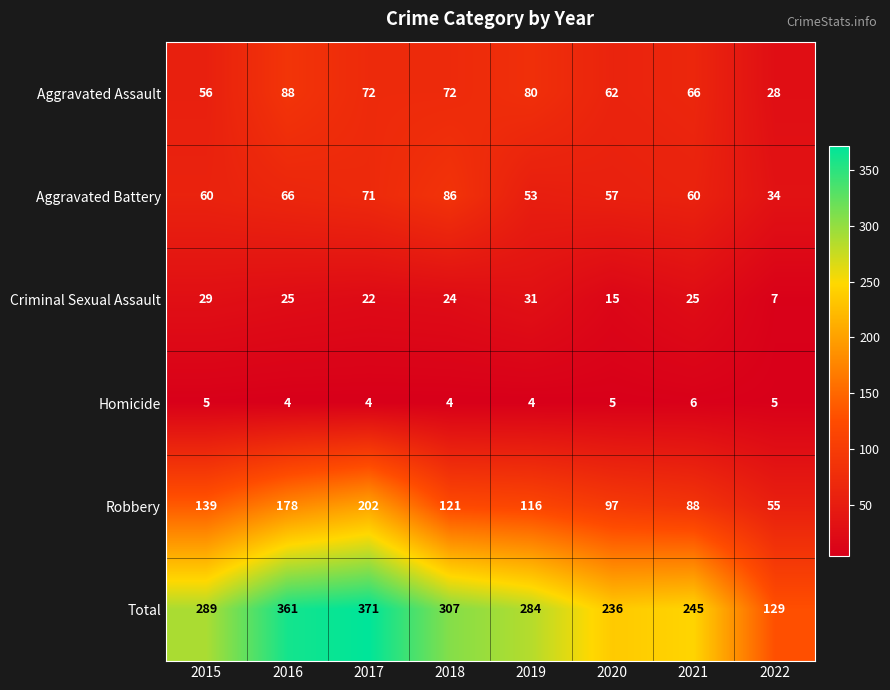

The Robbery series shows 88 at 2021. True or false?

True